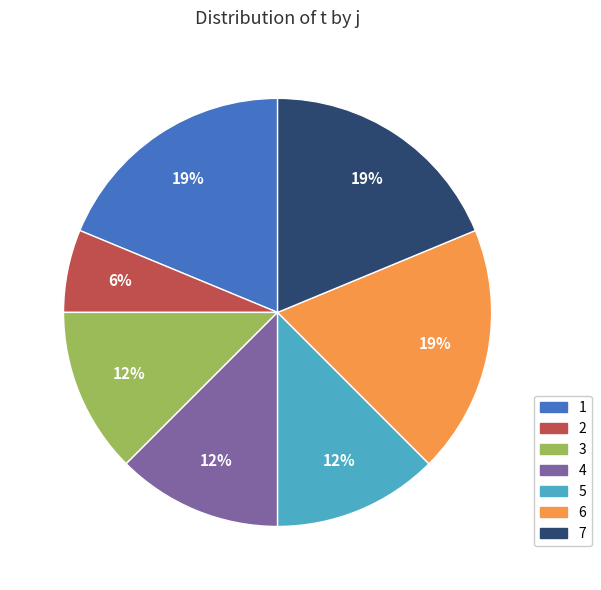

To the nearest percent, what is the combined percentage of 1 and 3?

31%